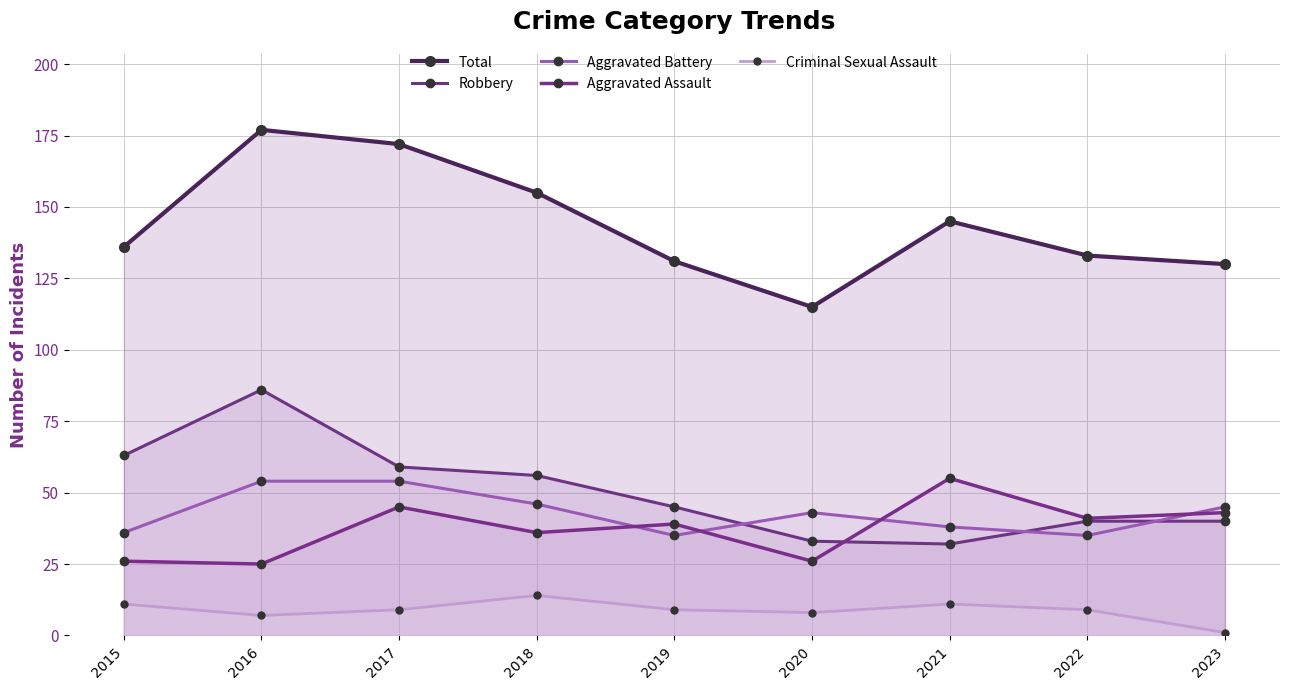

What is the value of the Total point at the 8th from the left?

133